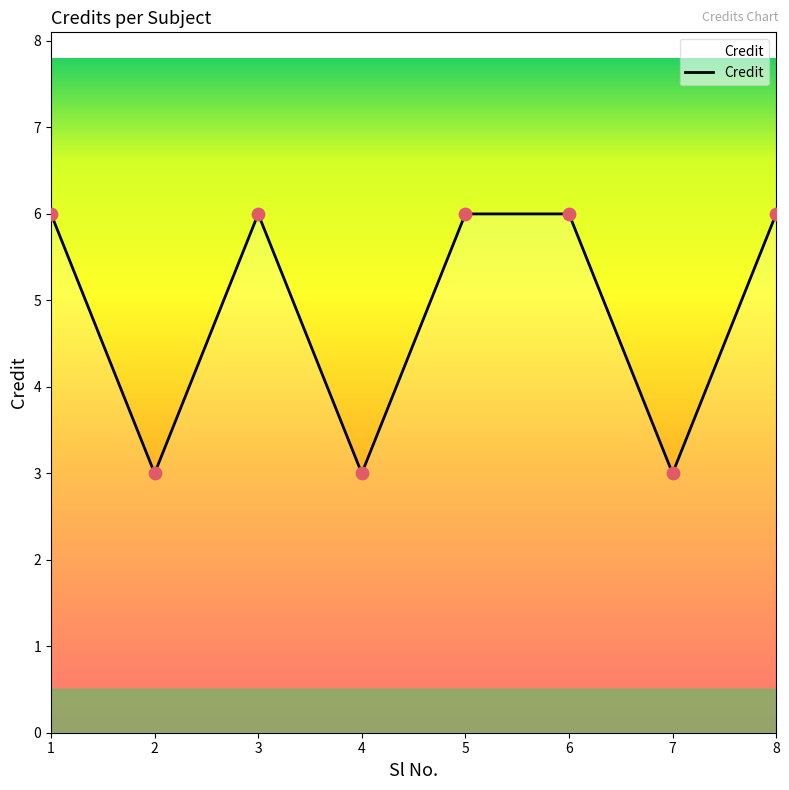

What is the ratio of the value at 2 to the value at 5?

0.5